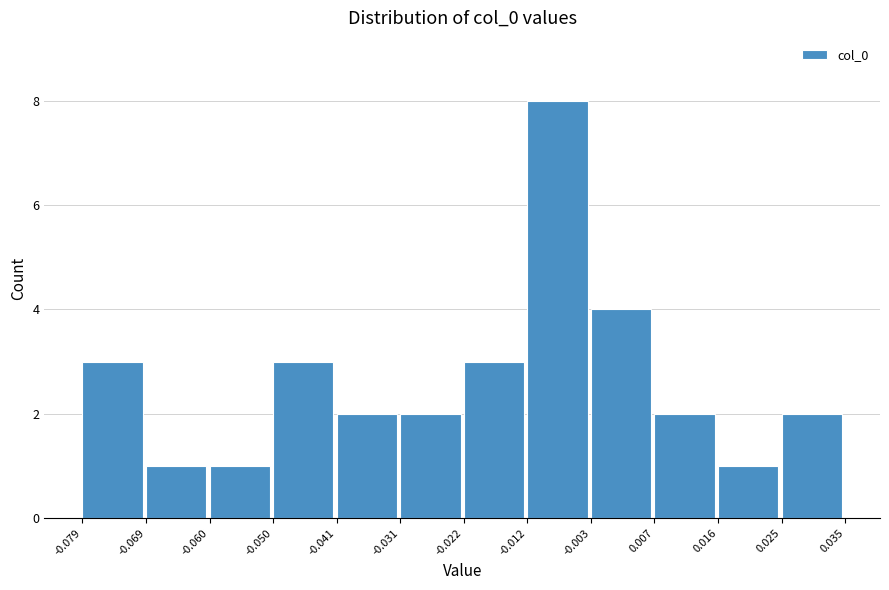

Reading left to right, list every bar in this chart as the range it spans on the x-axis followed by its height. The values are not printed on the chart, so give them approximately, as read against the axis.

-0.079 to -0.069: 3
-0.069 to -0.060: 1
-0.060 to -0.050: 1
-0.050 to -0.041: 3
-0.041 to -0.031: 2
-0.031 to -0.022: 2
-0.022 to -0.012: 3
-0.012 to -0.003: 8
-0.003 to 0.007: 4
0.007 to 0.016: 2
0.016 to 0.025: 1
0.025 to 0.035: 2